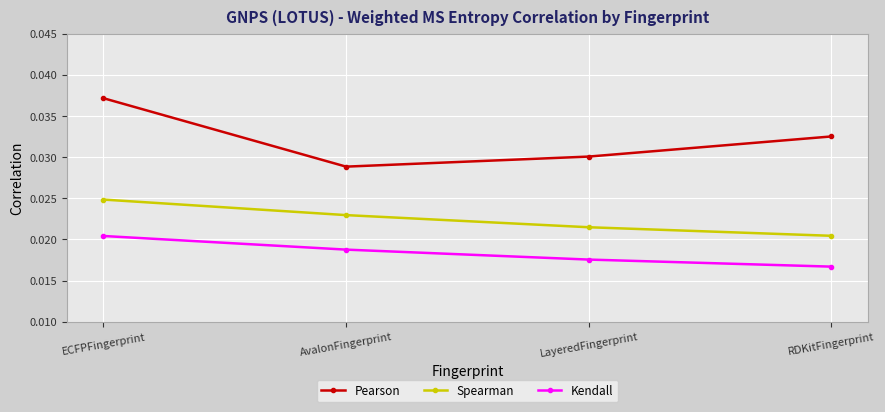

At which category is the sum across all series the highest?

ECFPFingerprint